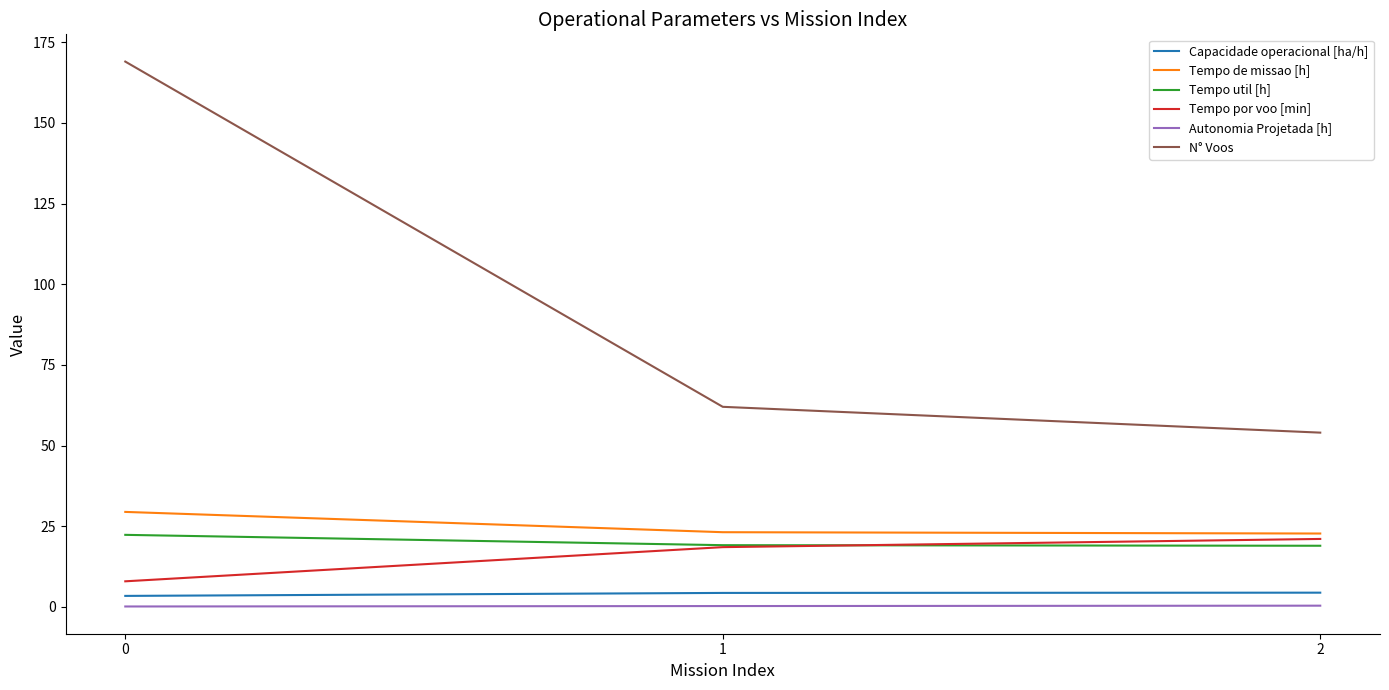

What is the maximum value shown in the chart?

169.0